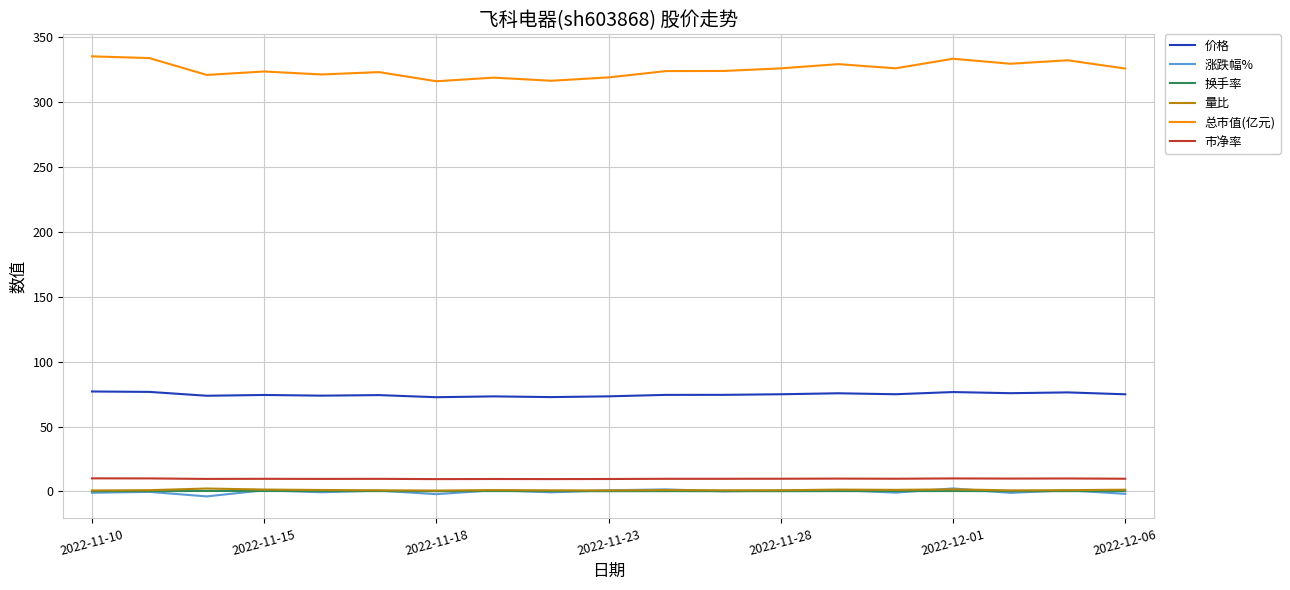

What is the smallest value displayed?

-3.9